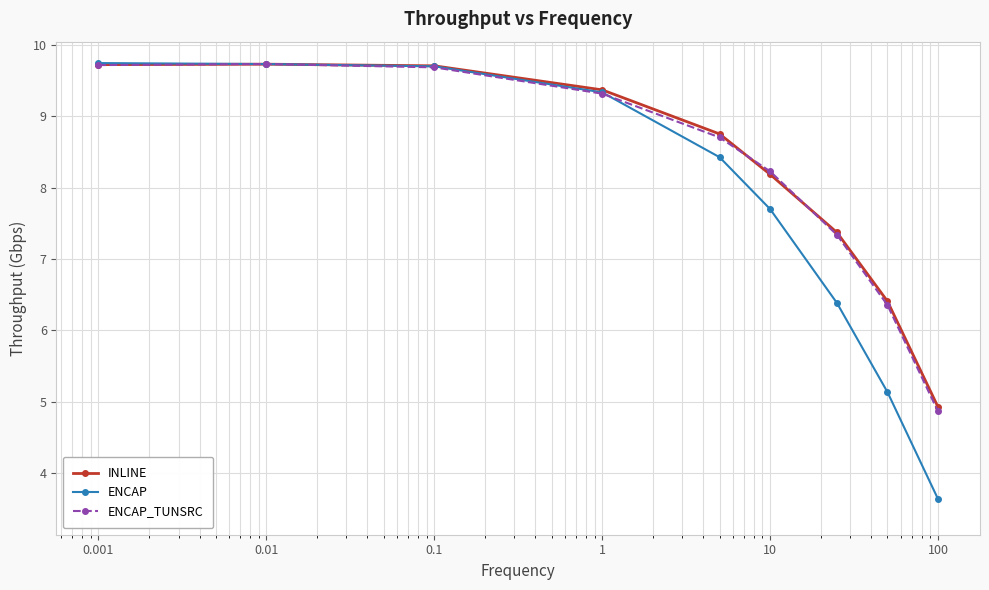

Reading left to right, extract all data points from this chart.

INLINE: 9.7	9.7	9.7	9.4	8.8	8.2	7.4	6.4	4.9
ENCAP: 9.7	9.7	9.7	9.3	8.4	7.7	6.4	5.1	3.6
ENCAP_TUNSRC: 9.7	9.7	9.7	9.3	8.7	8.2	7.3	6.4	4.9